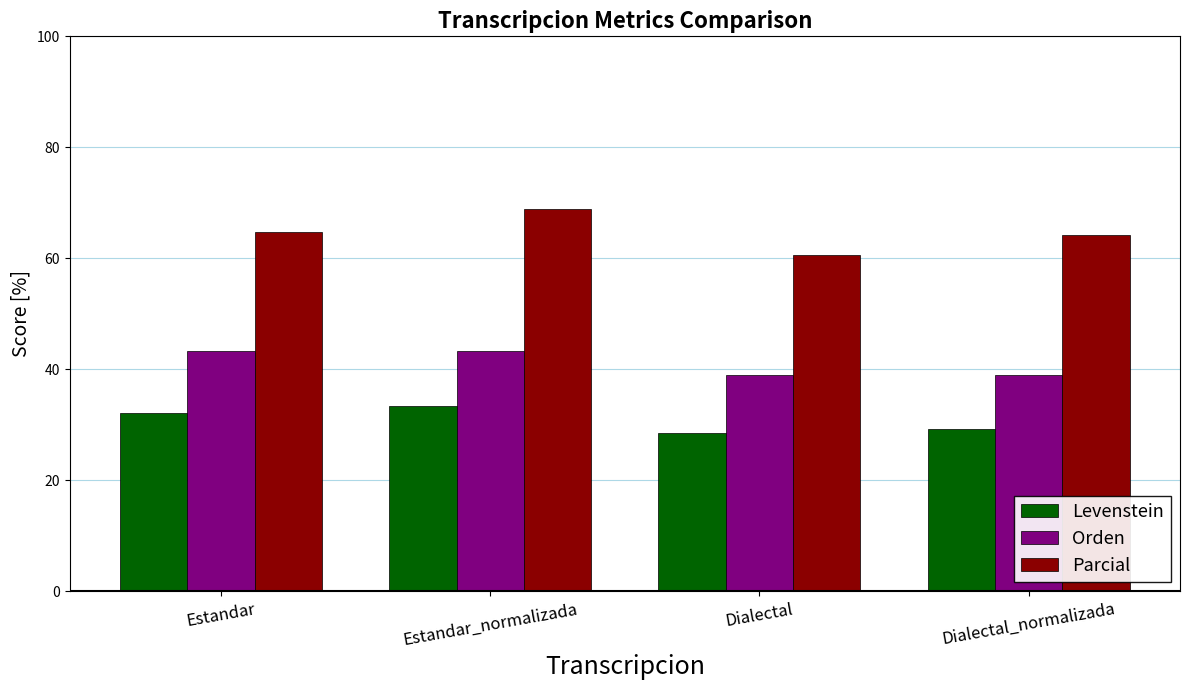

What is the difference between the highest and lowest values at Estandar?

32.6